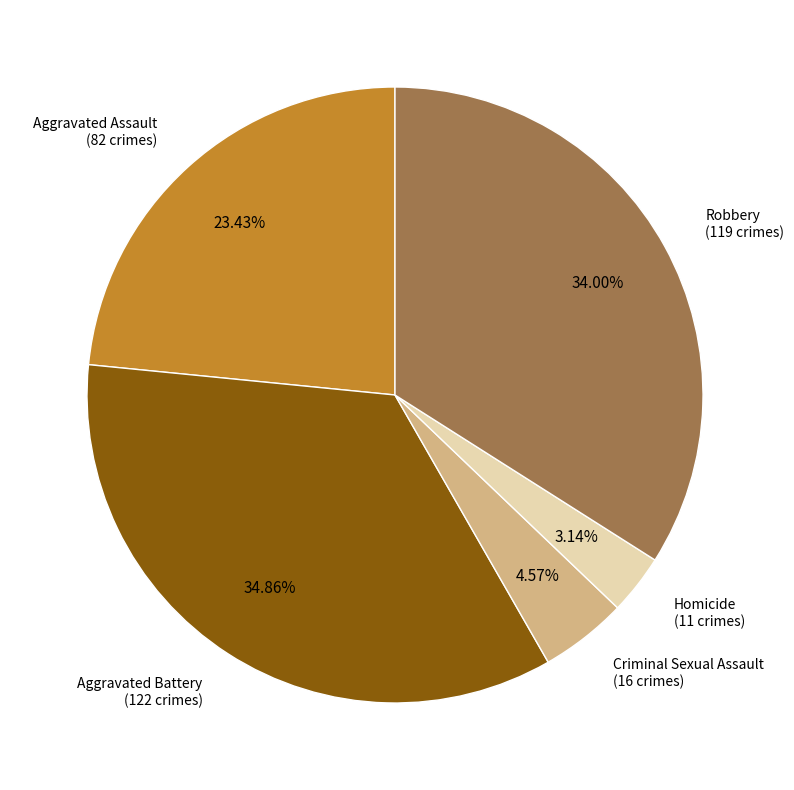

Is there a majority slice in this chart?

No